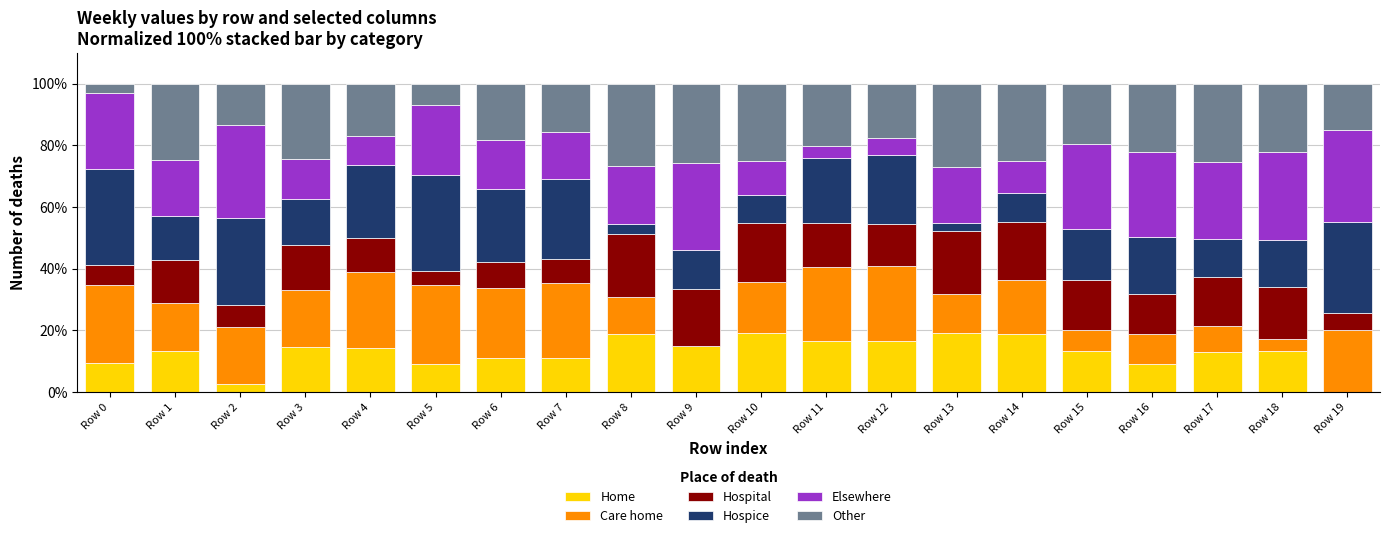

What is the total value across all series at Row 13?

100.0